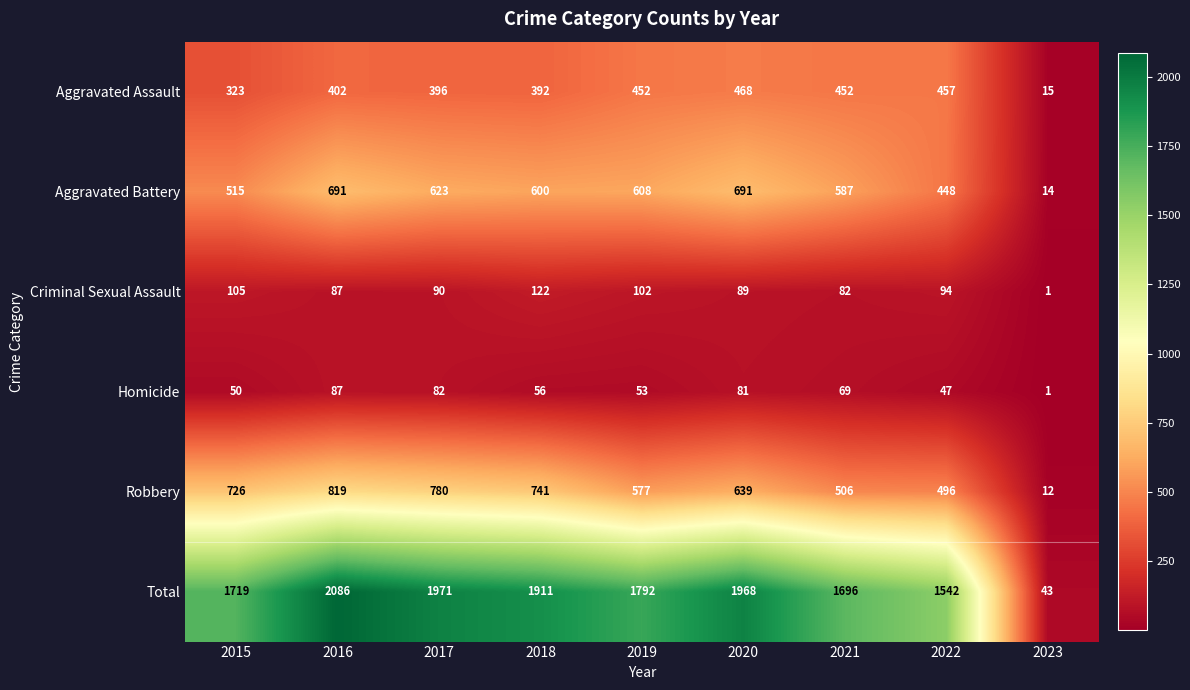

What is the difference between the second highest and minimum values in the Aggravated Assault series?

442